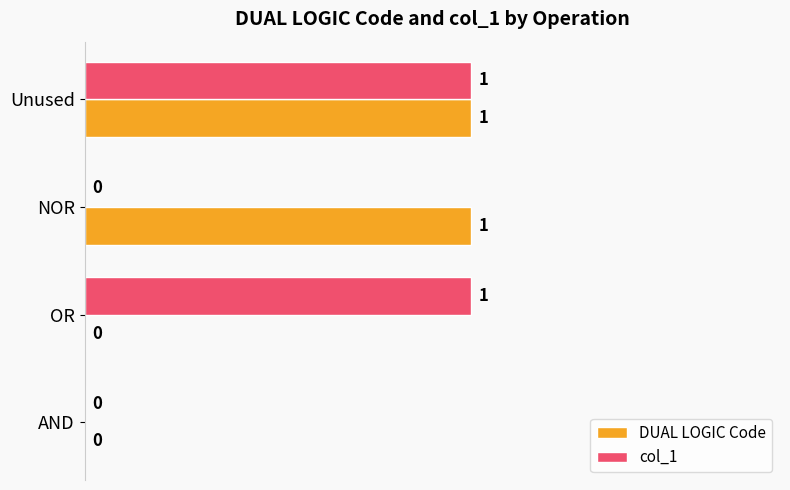

What are all the series names shown in the legend?

DUAL LOGIC Code, col_1